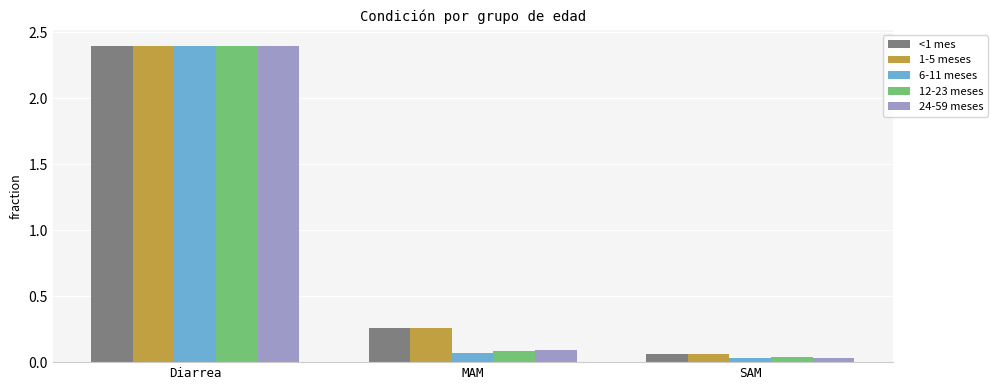

At how many categories does at least one series exceed 1?

1